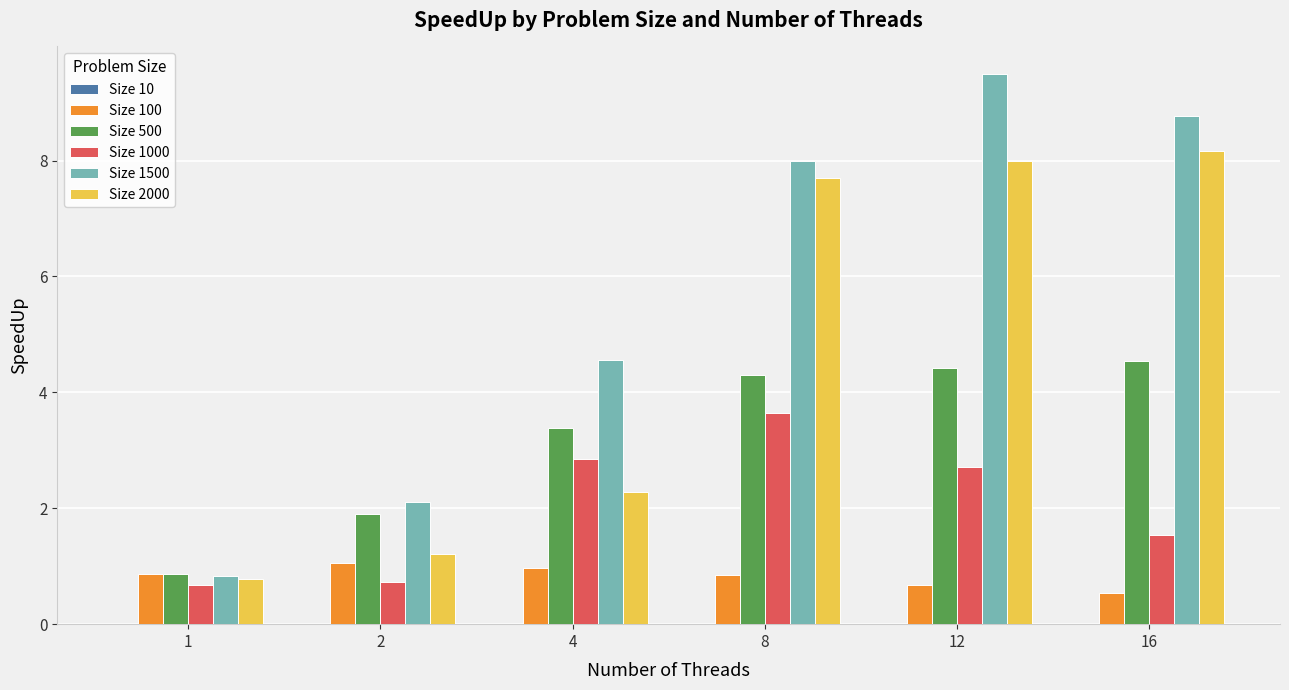

What is the maximum value for Size 500?

4.5